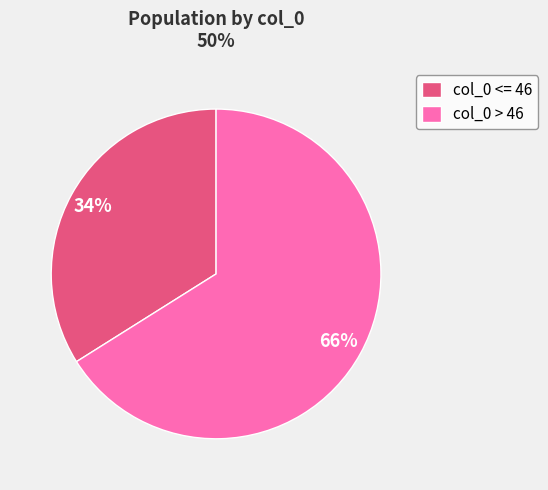

To the nearest percent, what is the difference between the largest and smallest slice percentages?

32%